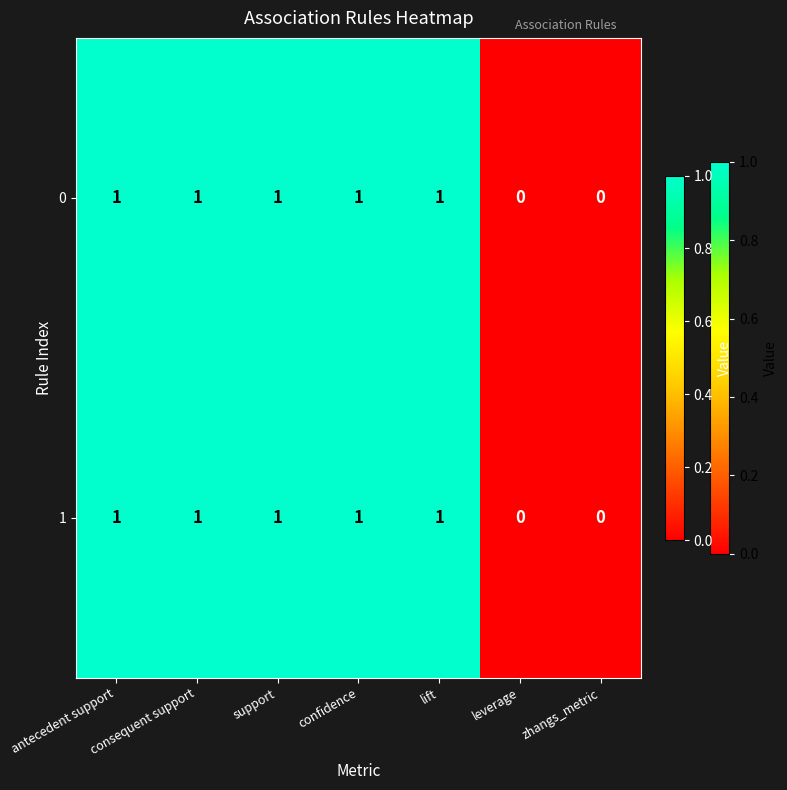

Count the 1 values in the range 0 to 1.

7